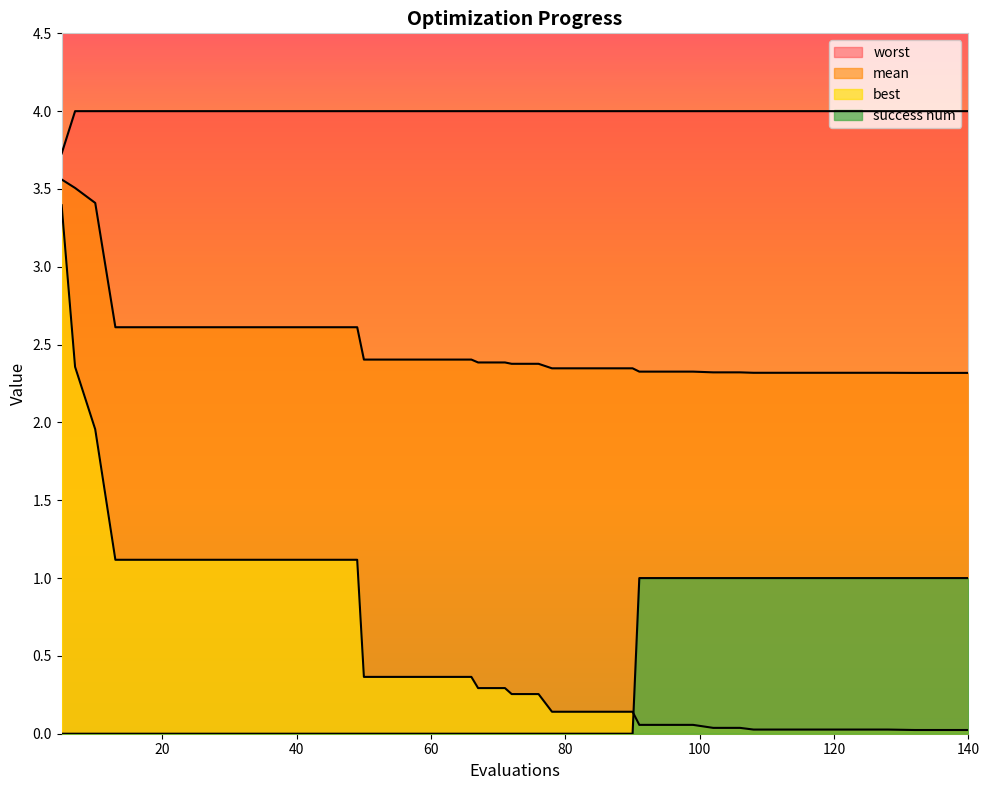

True or false: worst has more than 0 points higher than both neighbors.

False